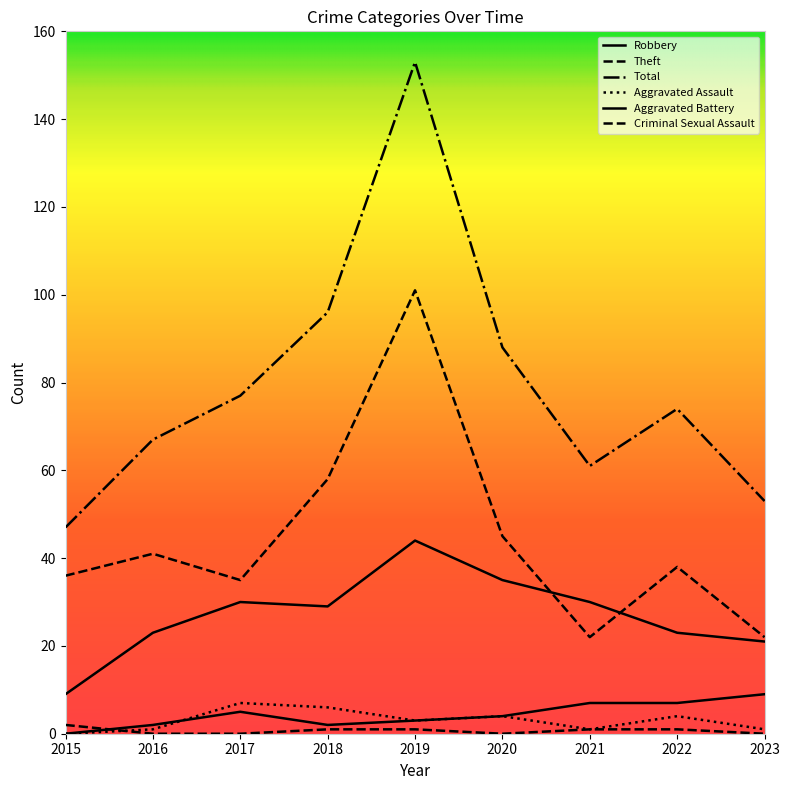

What is the maximum value shown in the chart?

153